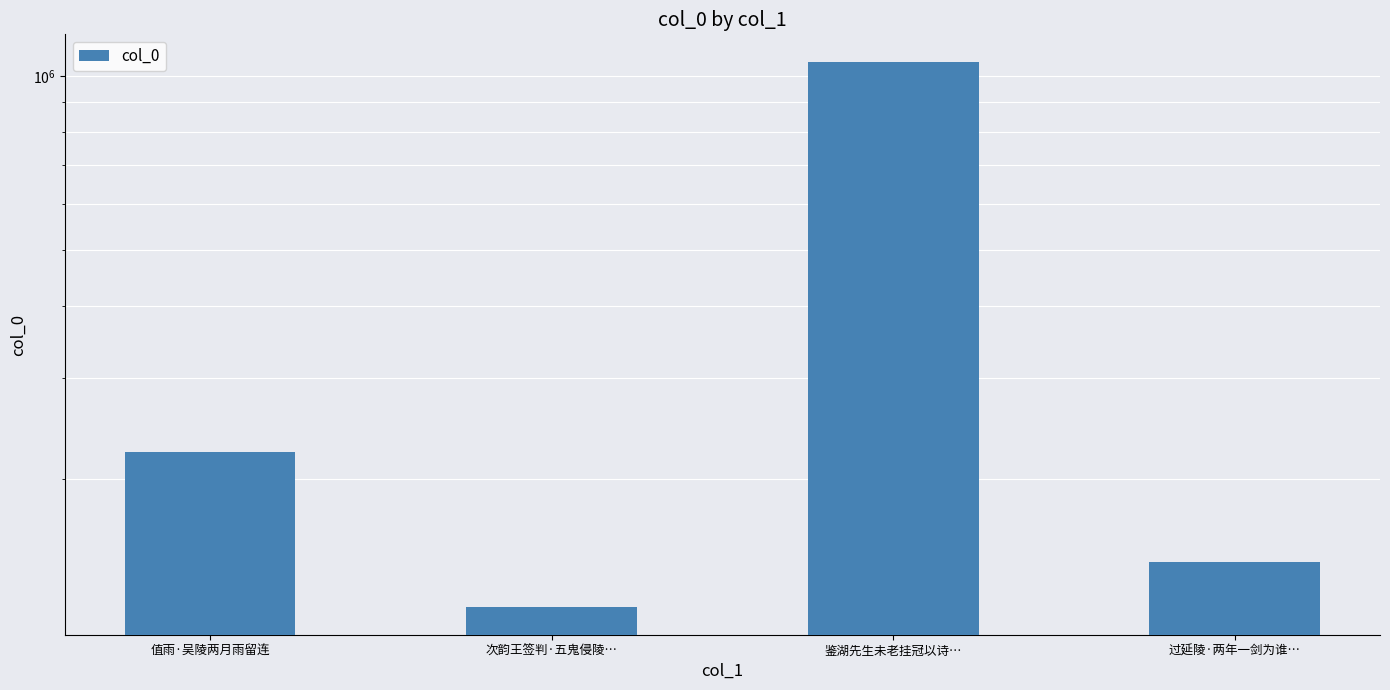

Which label corresponds to the largest value in the chart?

鉴湖先生未老挂冠以诗…